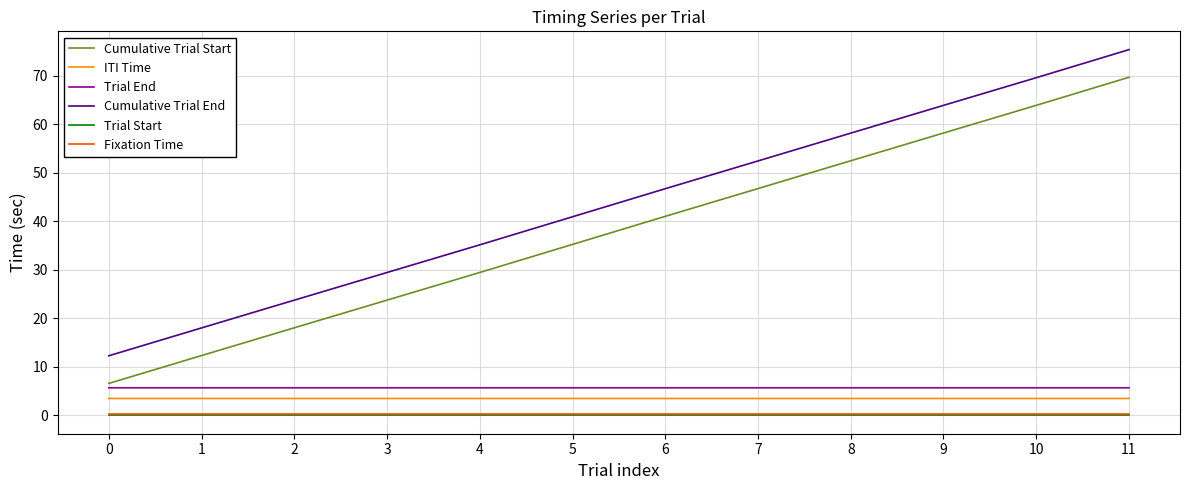

Which series has the largest range (max minus min)?

Cumulative Trial Start